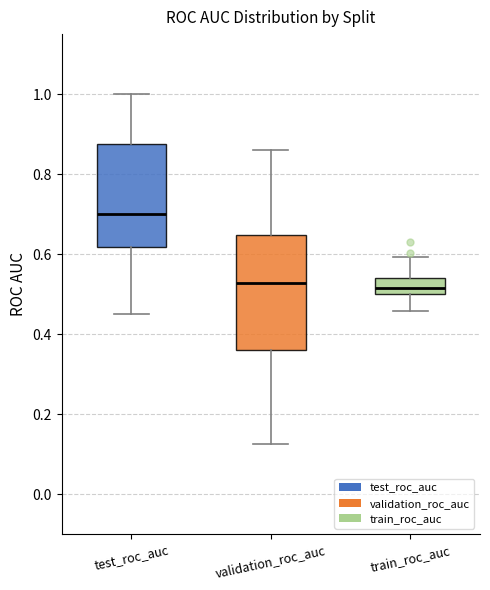

Reading left to right, read every box against the y-axis: the position of its median line, the range the box covers, and the ends of its whiskers. The values are not printed on the chart, so give them approximately, as read against the axis.

test_roc_auc: median 0.70, box 0.62 to 0.88, whiskers 0.46 to 1.00
validation_roc_auc: median 0.52, box 0.36 to 0.64, whiskers 0.12 to 0.86
train_roc_auc: median 0.52, box 0.50 to 0.54, whiskers 0.46 to 0.60